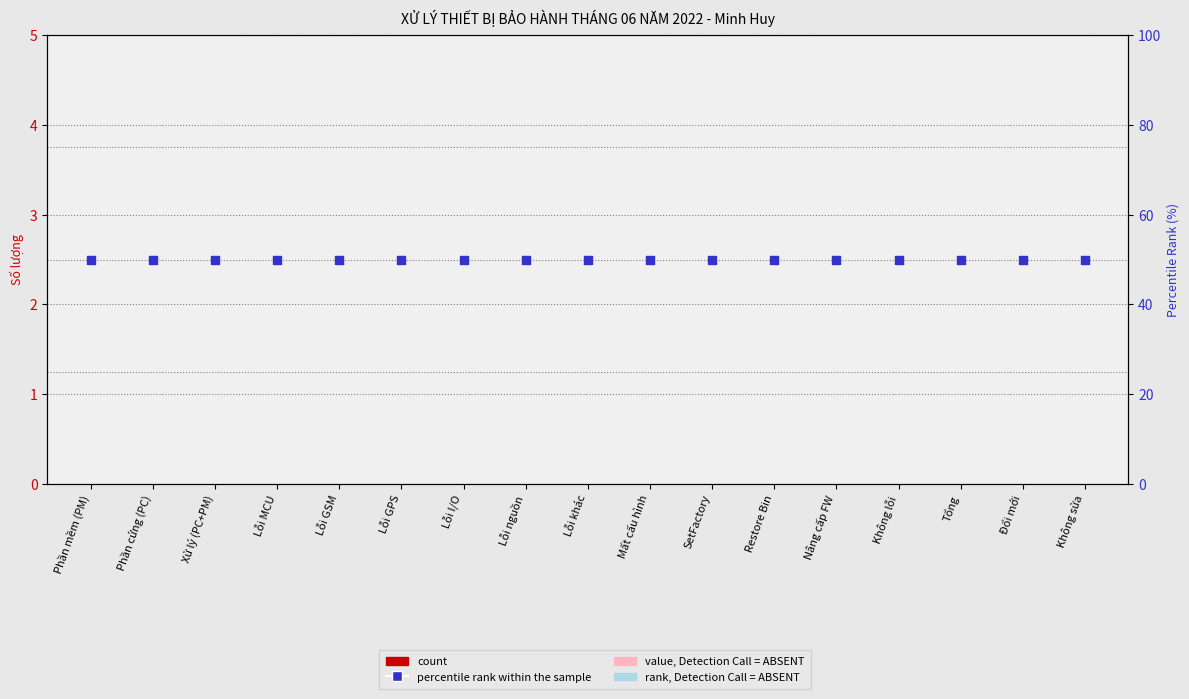

At which category is the sum across all series the highest?

Phần mềm (PM)